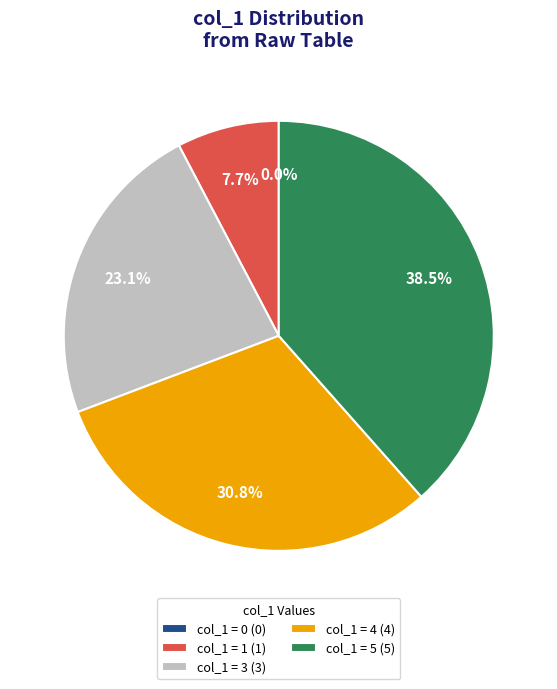

Rank the categories by value from highest to lowest.

5, 4, 3, 1, 0